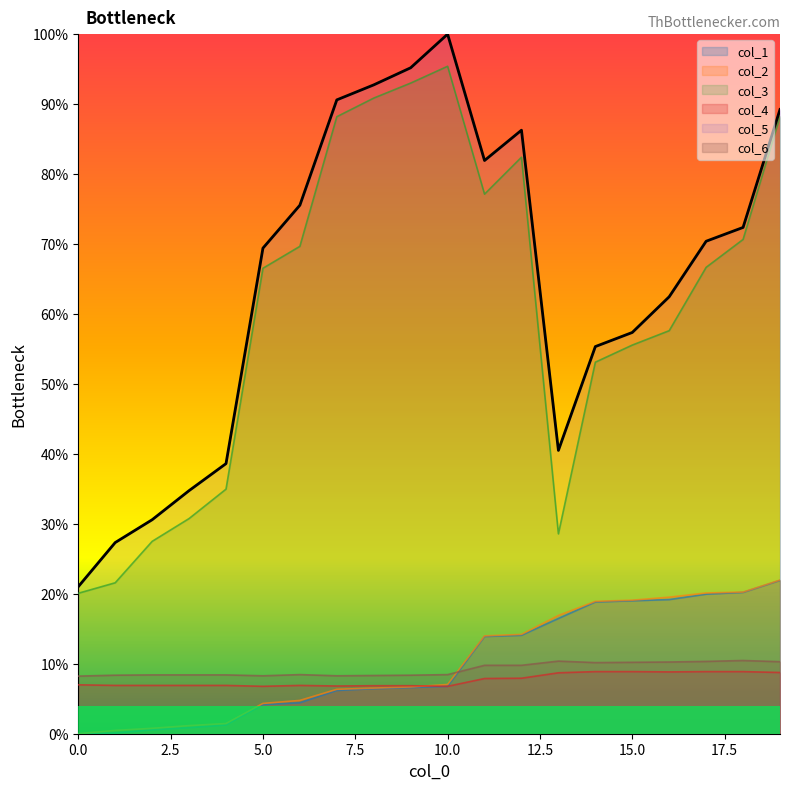

Between which two adjacent categories do col_4 and col_2 first intersect?

9 and 10